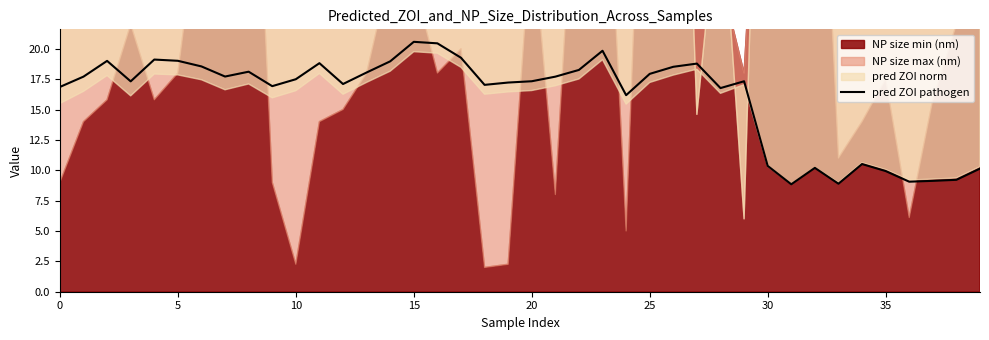

What is the label of the 25th point from the left?

24